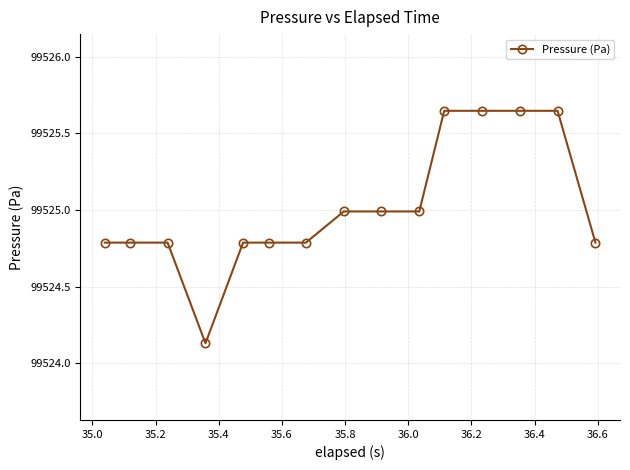

What is the value of the 9th point from the left?

99525.0